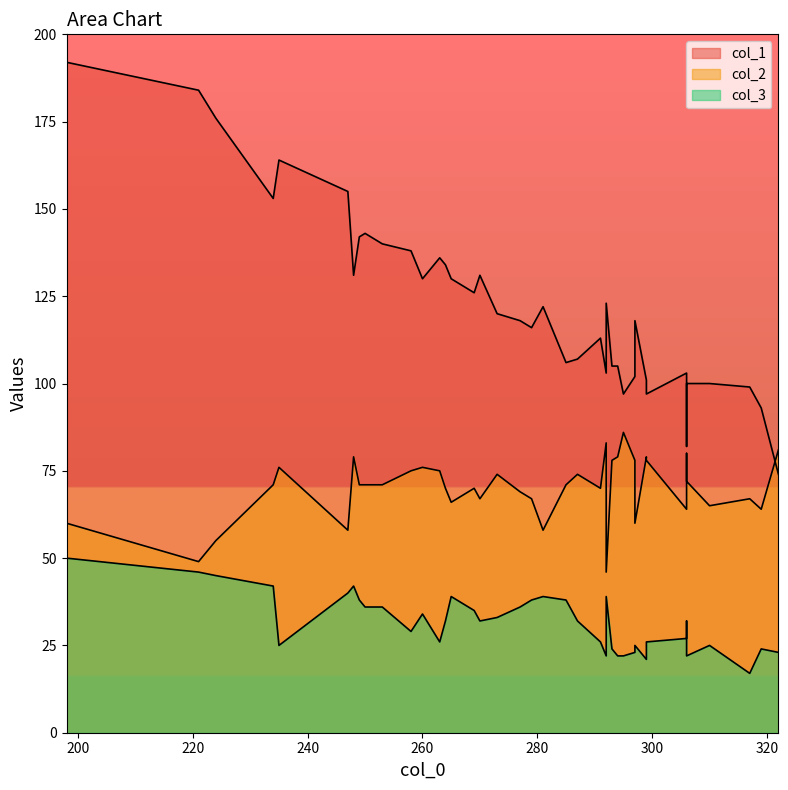

At which category is the sum across all series the highest?

198